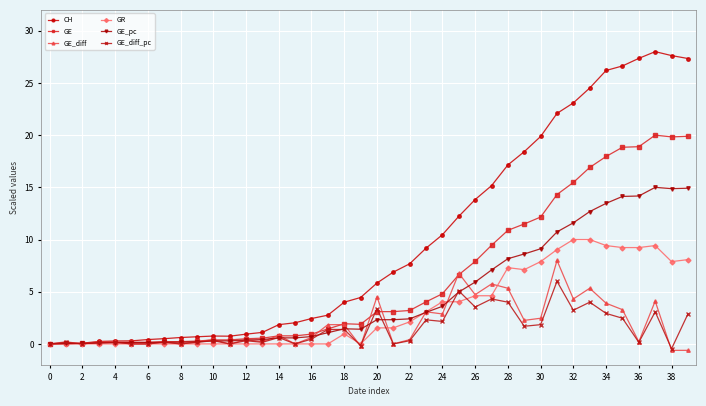

Which series has the largest range (max minus min)?

CH